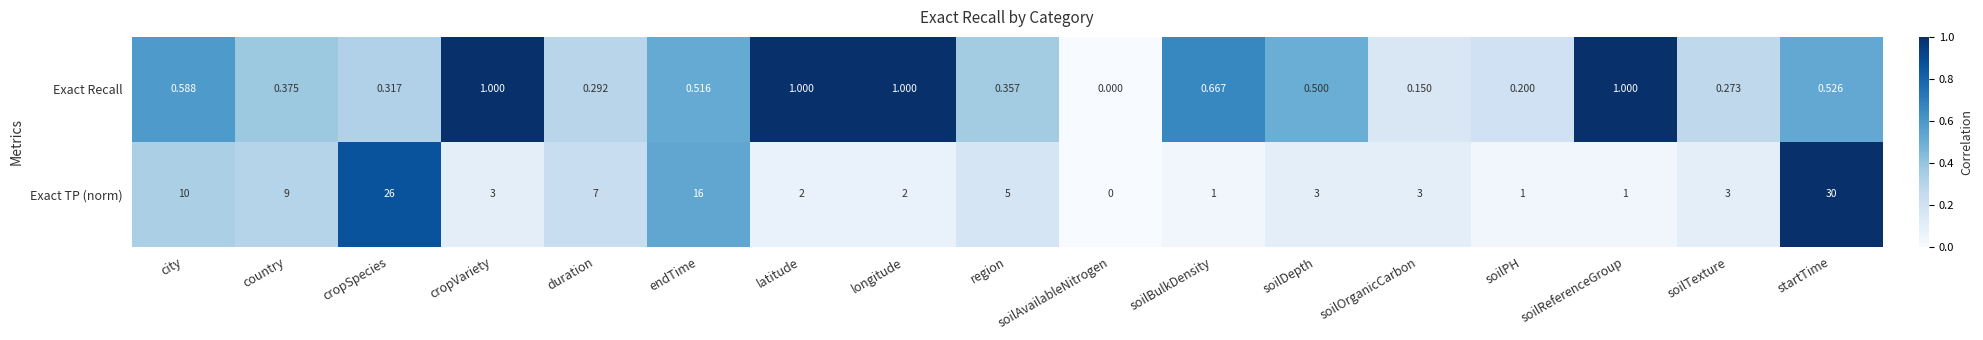

Which category has the highest value in the Exact TP (norm) series?

startTime